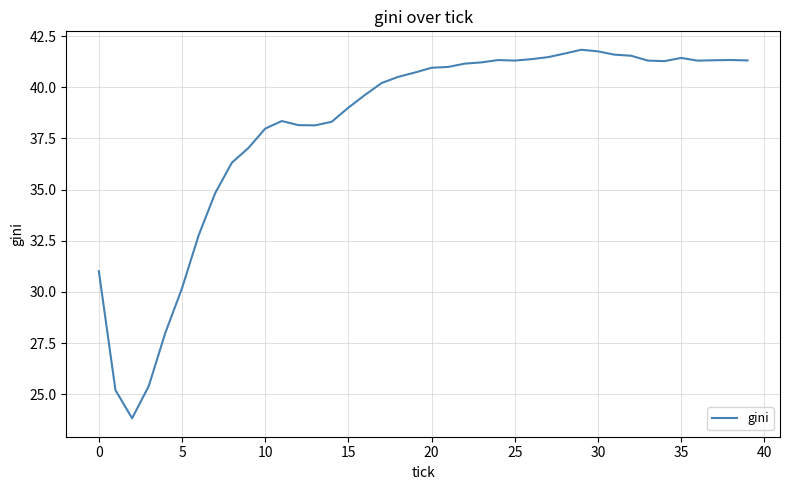

What is the difference between the maximum and minimum values?

18.0